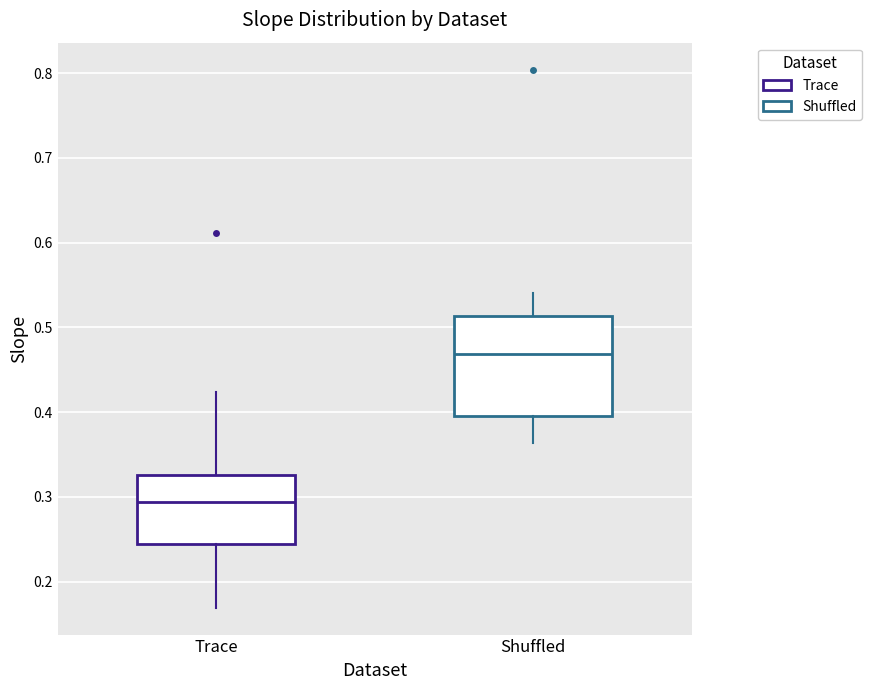

Which box has the lowest median line?

Trace